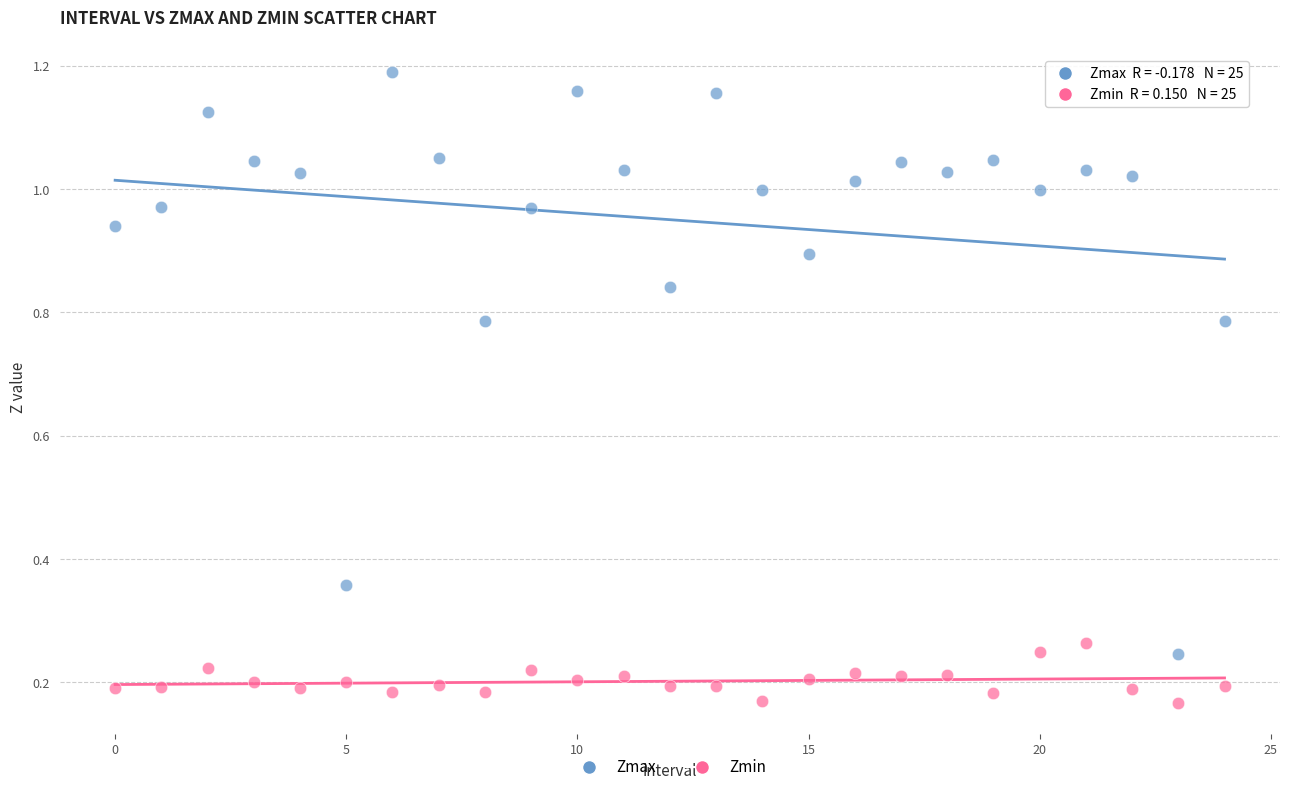

Which series has the largest Y range (max minus min)?

Zmax